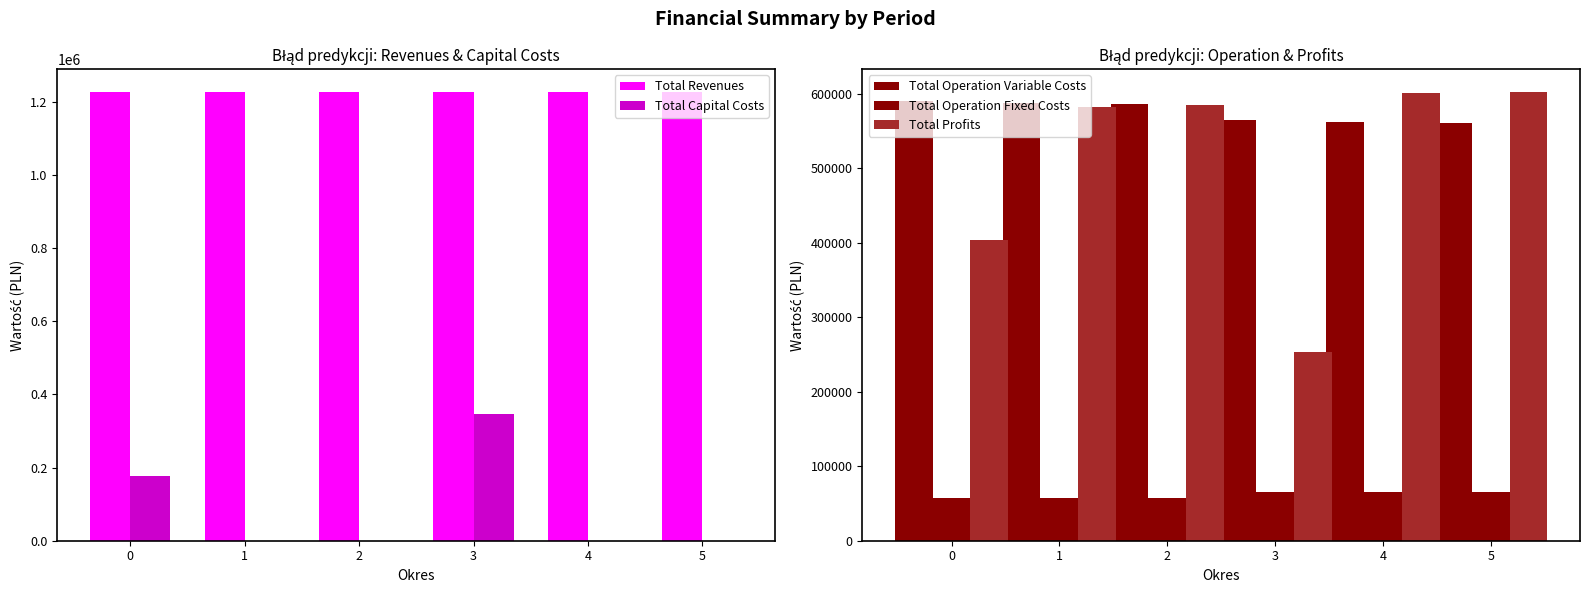

What is the difference between the highest and lowest values at 4?

1227892.6